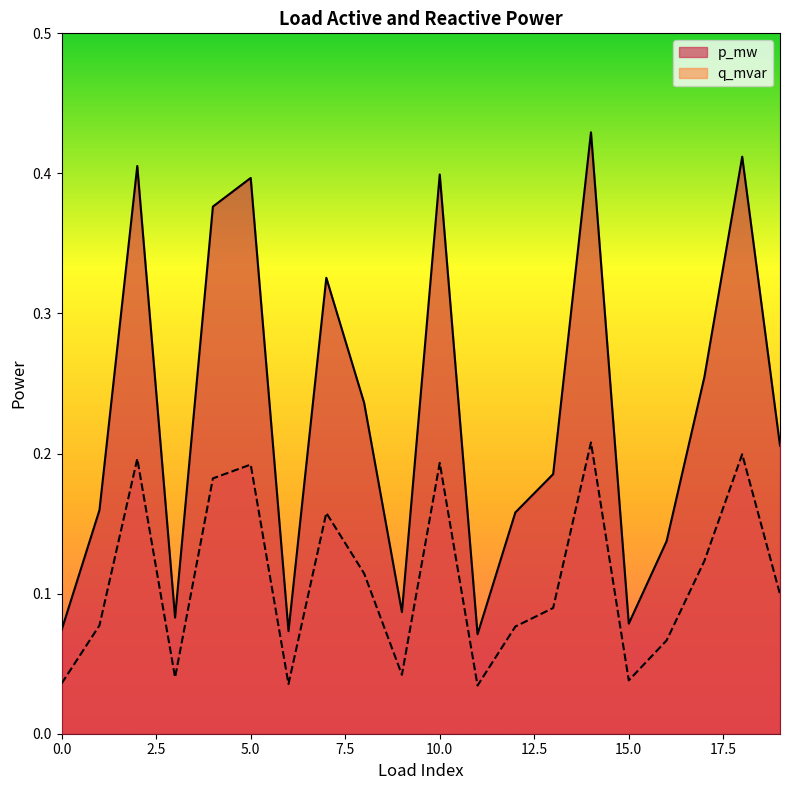

True or false: p_mw and q_mvar cross at least once.

False